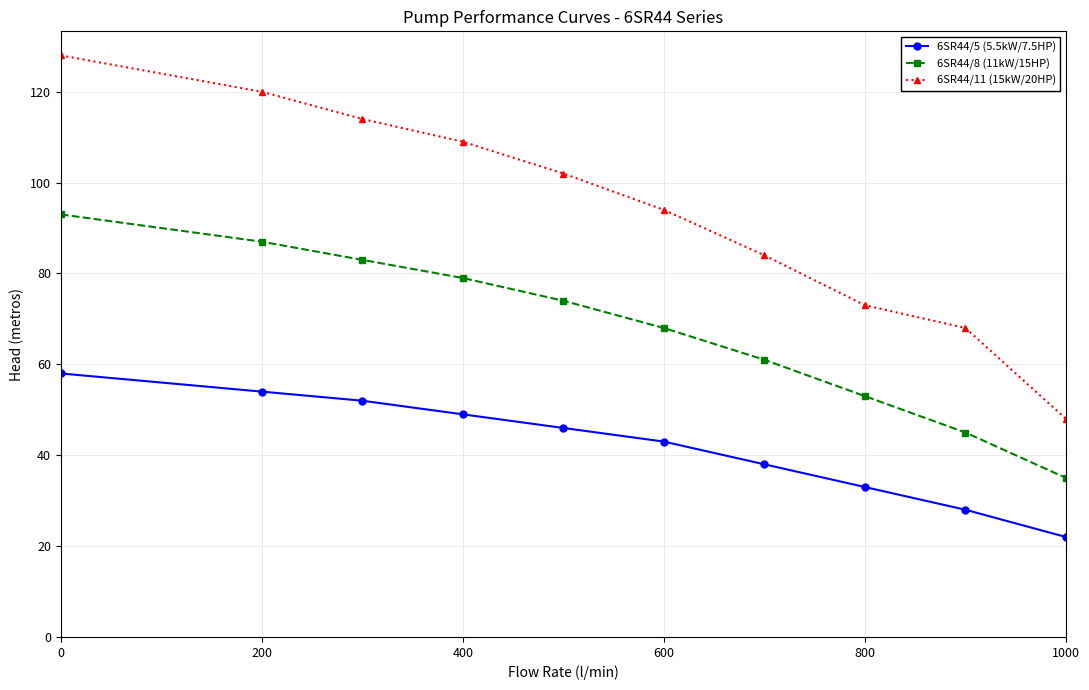

What is the average value of the 6SR44/5 (5.5kW/7.5HP) series?

42